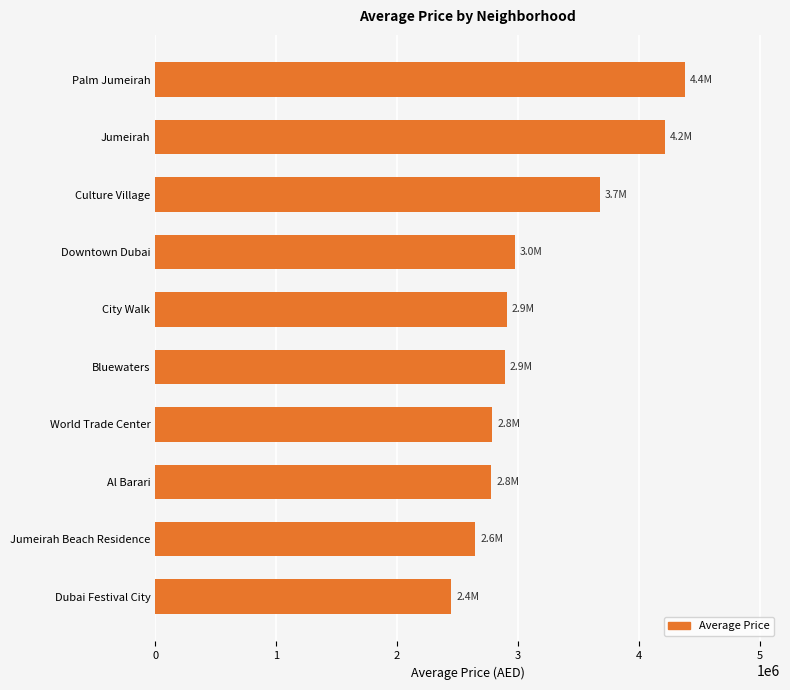

At which category does the chart reach its minimum across all series?

Dubai Festival City